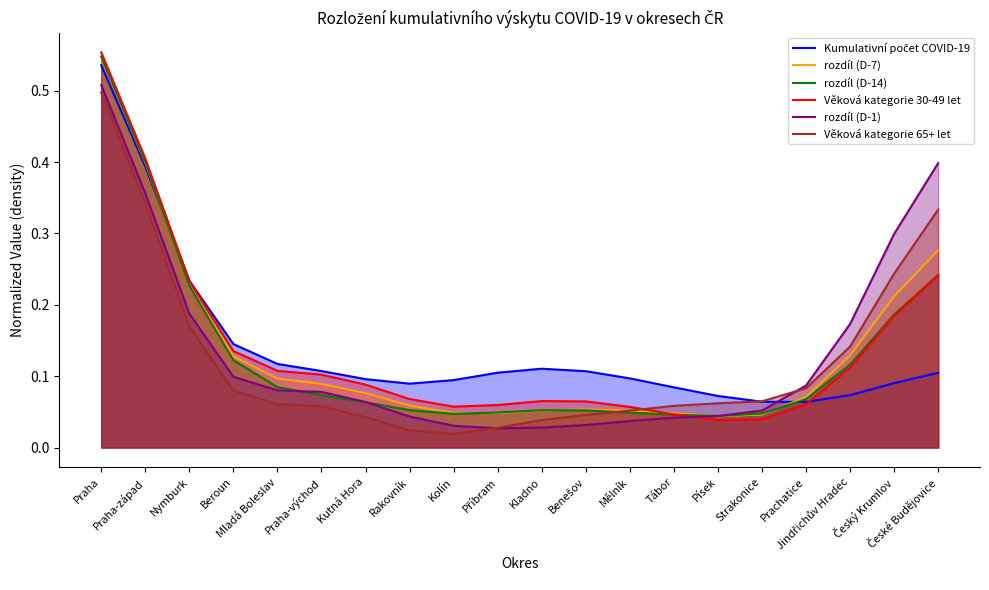

In Kumulativní počet COVID-19, how many points are higher than both neighbors (excluding endpoints)?

1